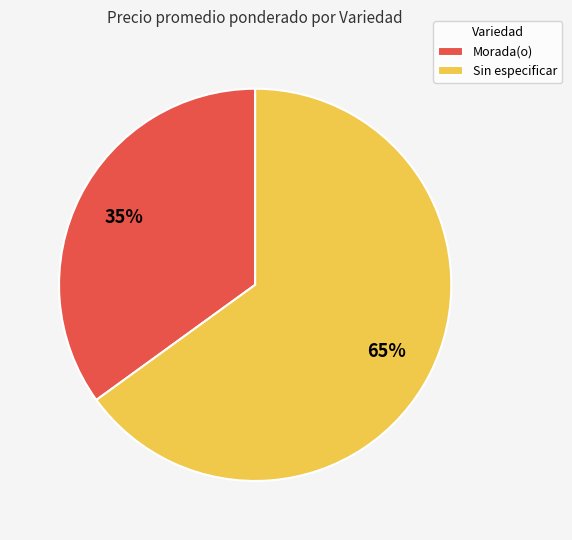

Rank the categories by value from highest to lowest.

Sin especificar, Morada(o)